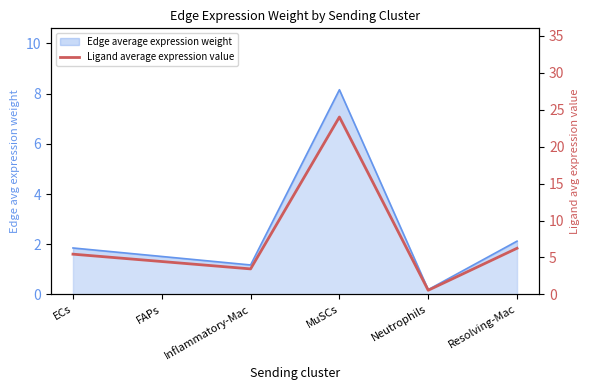

How many points are higher than both their immediate neighbors (excluding endpoints)?

1